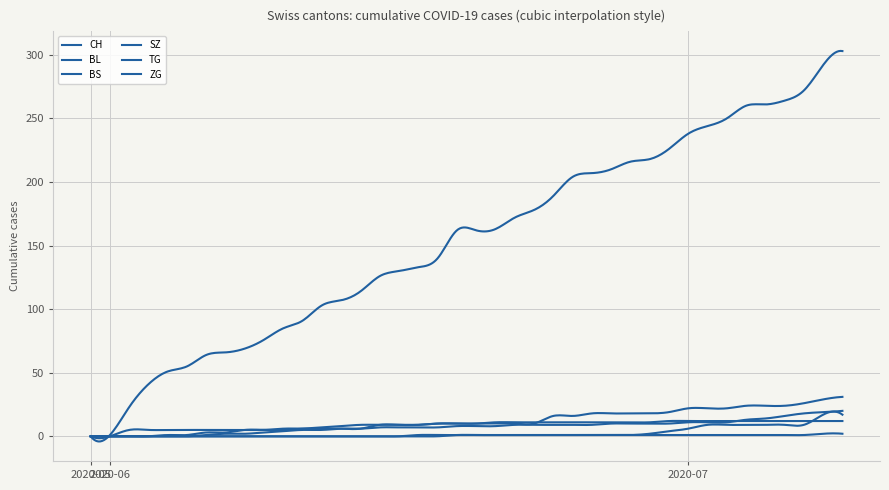

Reading right to left, list all the values displayed in this chart.

CH: 303	292	272	264	261	260	250	244	238	226	218	216	210	207	204	189	178	172	163	162	162	140	133	130	126	114	107	103	91	85	76	69	66	64	55	51	41	23	1	0
BL: 20	19	18	16	14	13	11	11	11	10	10	10	10	9	9	9	9	9	8	8	8	7	7	7	7	6	6	5	5	4	3	2	2	1	0	0	0	0	0	0
BS: 12	12	12	12	12	12	12	12	12	12	11	11	11	11	11	11	11	11	11	10	10	10	9	9	9	9	8	7	6	5	5	5	3	3	1	1	0	0	0	0
SZ: 17	17	9	9	9	9	9	9	6	4	2	1	1	1	1	1	1	1	1	1	1	0	0	0	0	0	0	0	0	0	0	0	0	0	0	0	0	0	0	0
TG: 2	2	1	1	1	1	1	1	1	1	1	1	1	1	1	1	1	1	1	1	1	1	1	0	0	0	0	0	0	0	0	0	0	0	0	0	0	0	0	0
ZG: 31	29	26	24	24	24	22	22	22	19	18	18	18	18	16	16	10	10	10	10	10	10	9	9	9	6	6	6	6	6	5	5	5	5	5	5	5	5	0	0